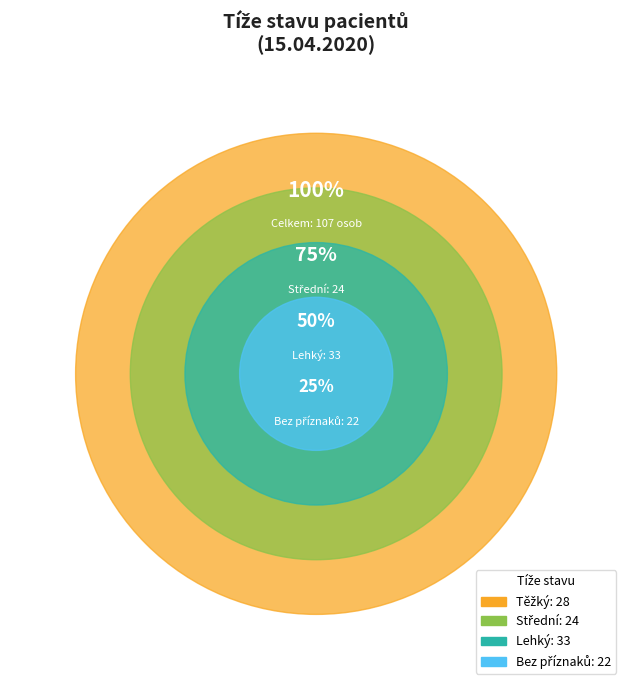

Is Těžký the majority of the pie?

No